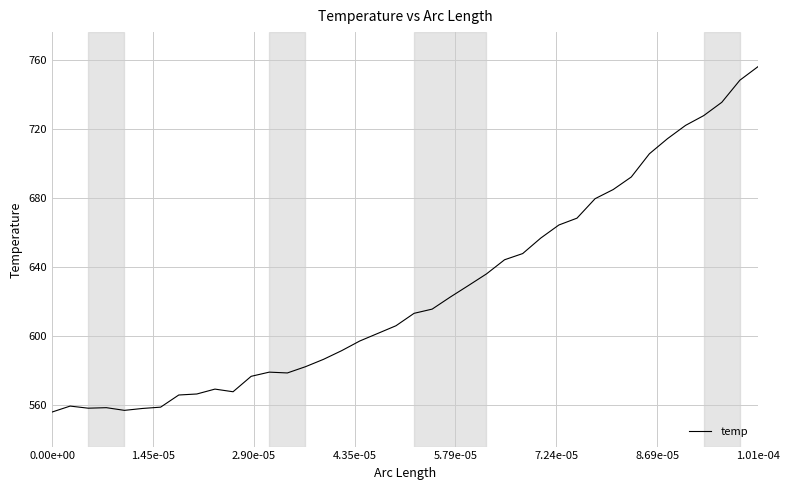

What is the smallest value displayed?

556.0